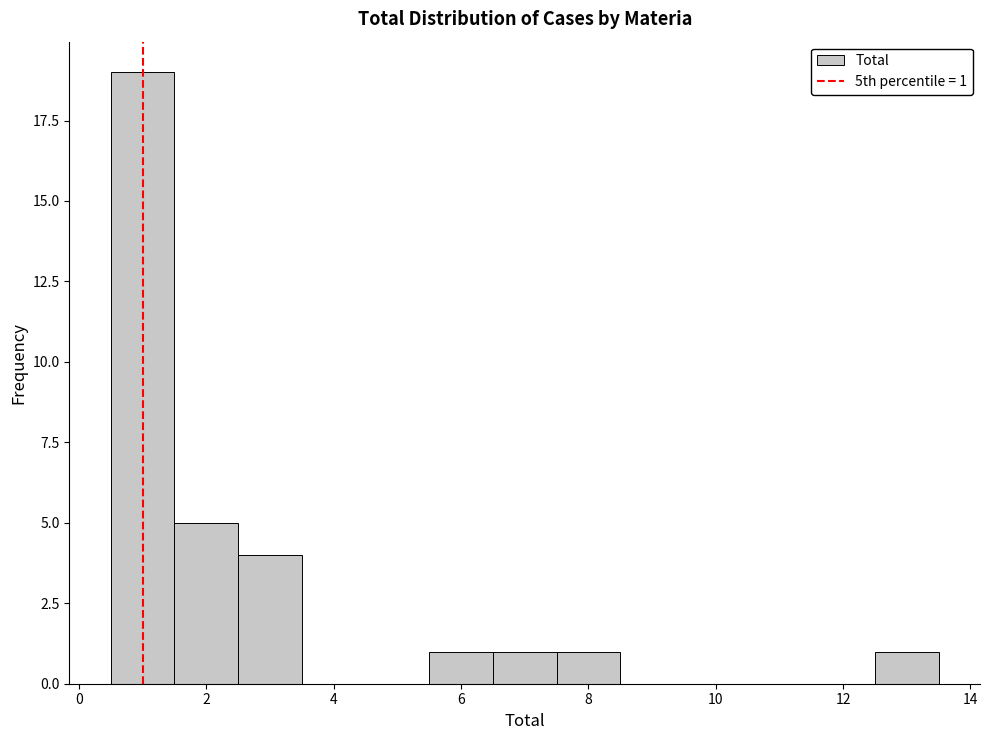

Which range on the x-axis has the tallest bar?

0.5 to 1.5